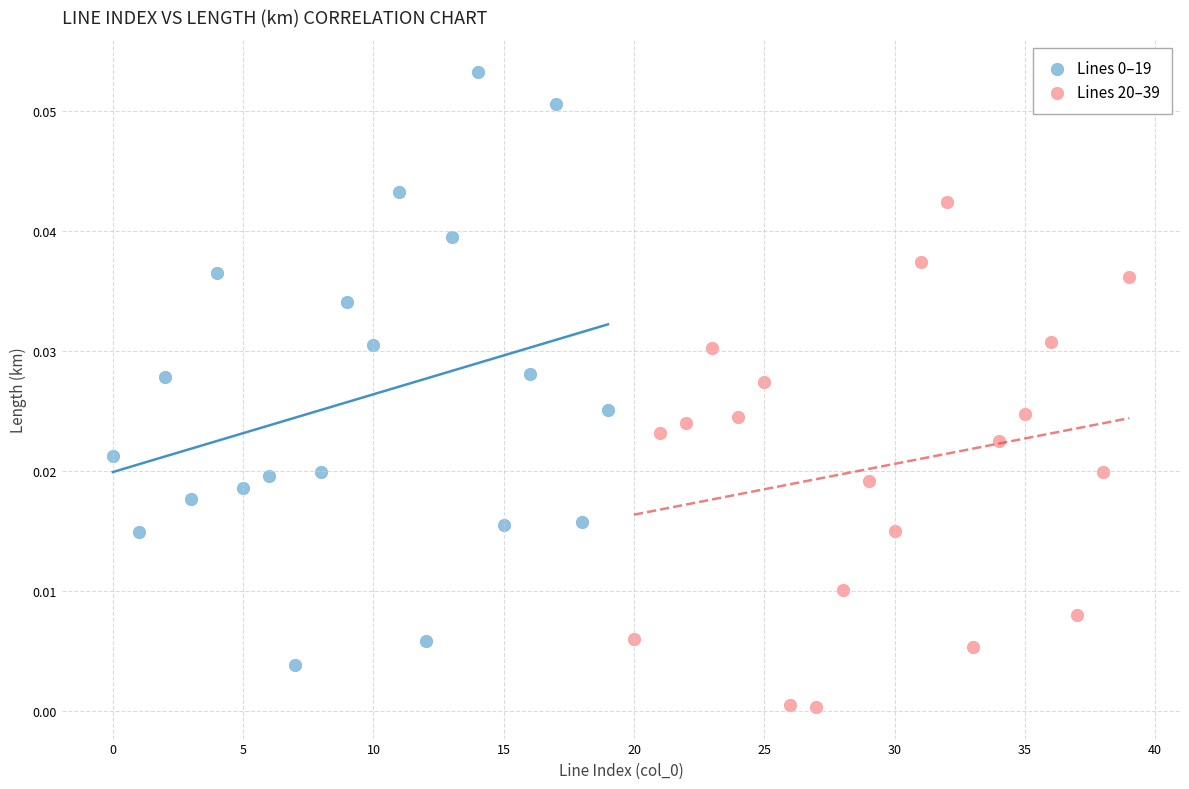

Which series contains the lowest Y value?

Lines 20–39